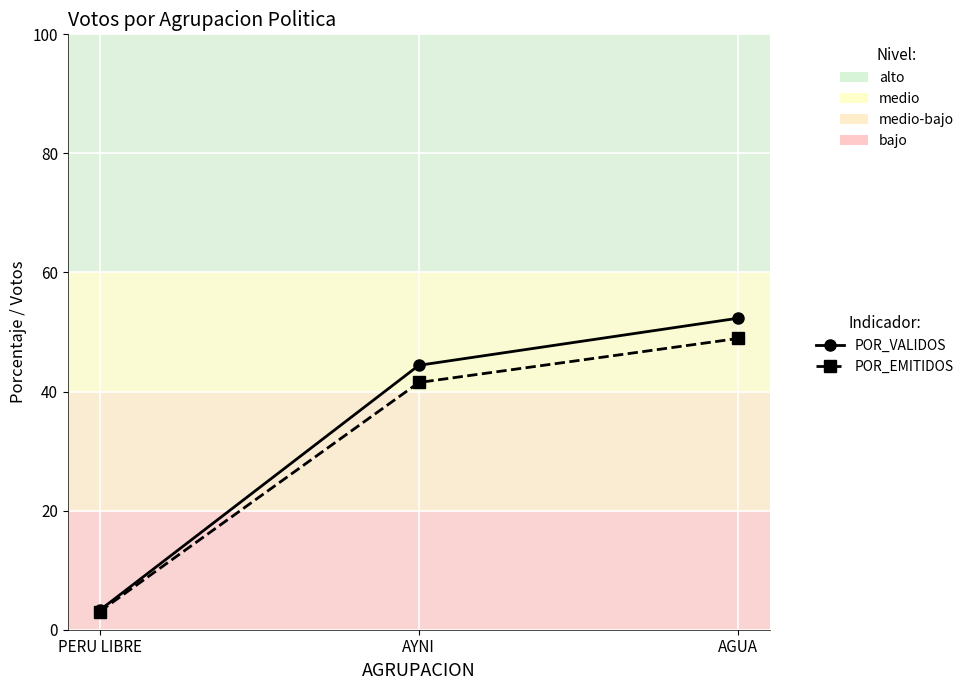

Reading right to left, list all the values displayed in this chart.

POR_VALIDOS: AGUA=52.3	AYNI=44.4	PERU LIBRE=3.3
POR_EMITIDOS: AGUA=48.9	AYNI=41.5	PERU LIBRE=3.1